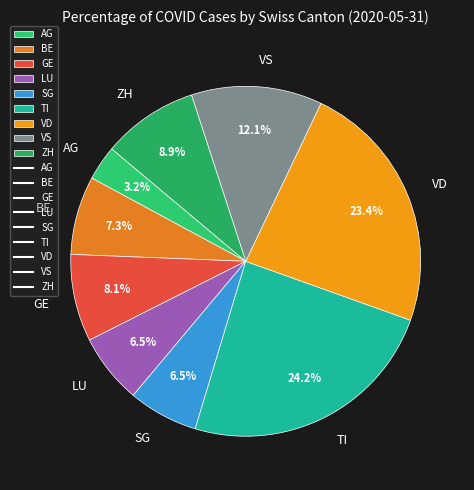

What is the ratio of the value at AG to the value at BE?

0.4